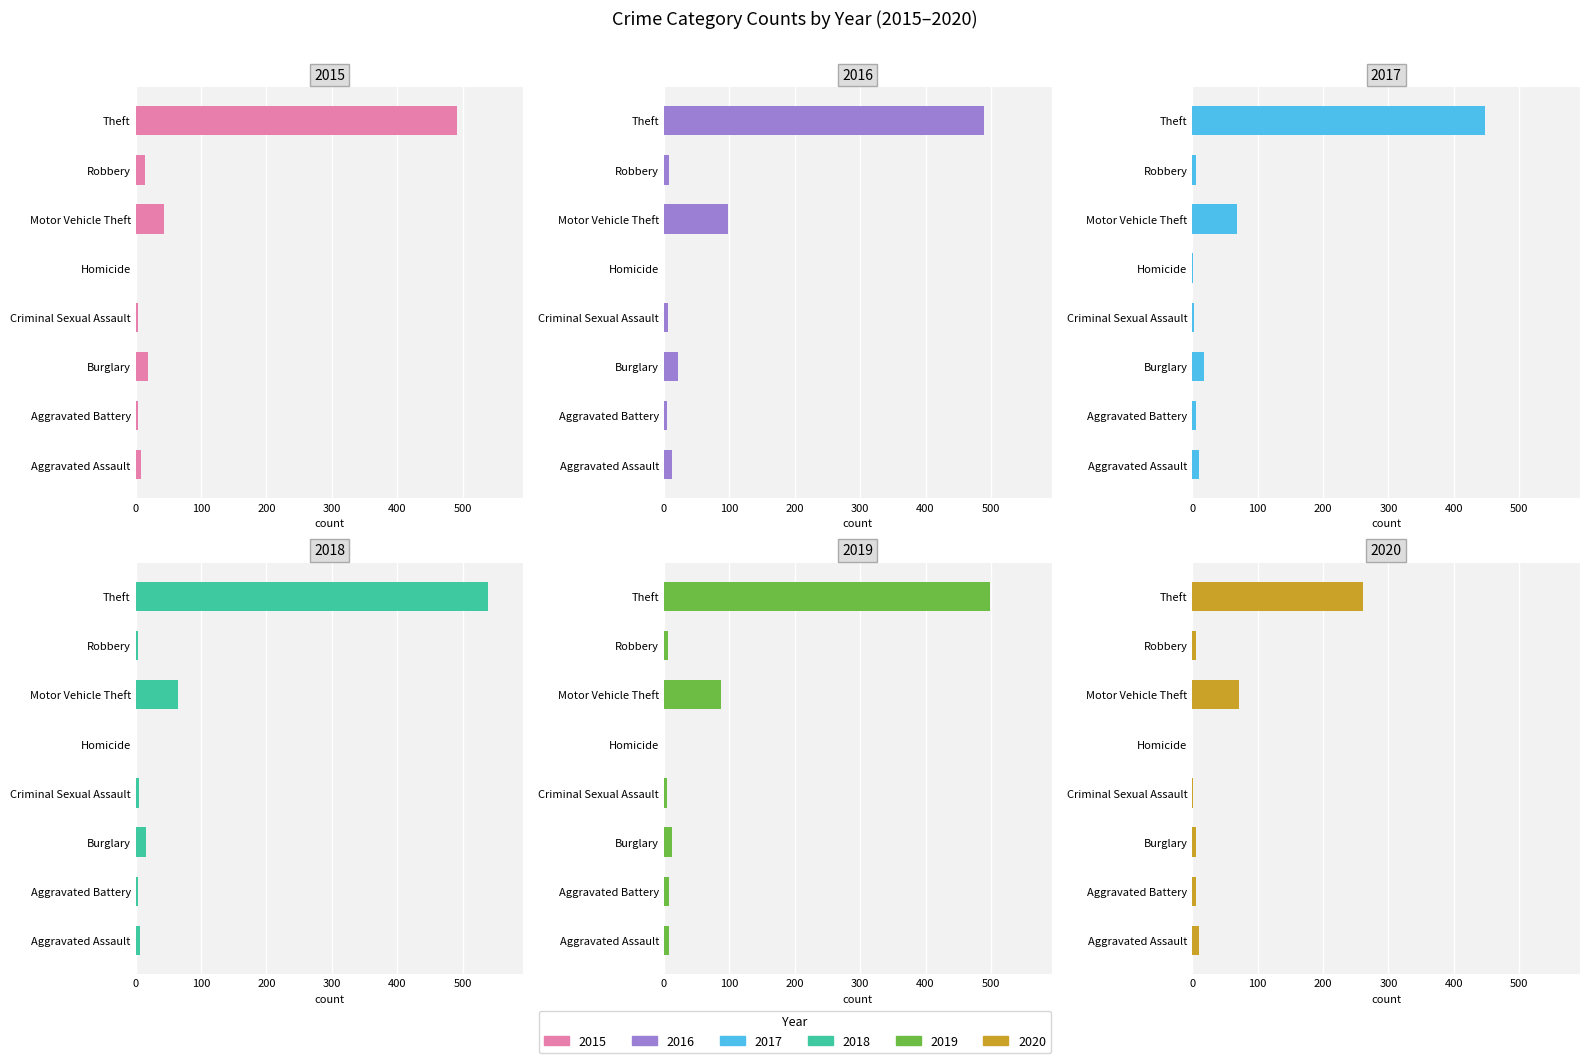

Is the value of 2015 at Burglary greater than the value of 2017 at Criminal Sexual Assault?

Yes